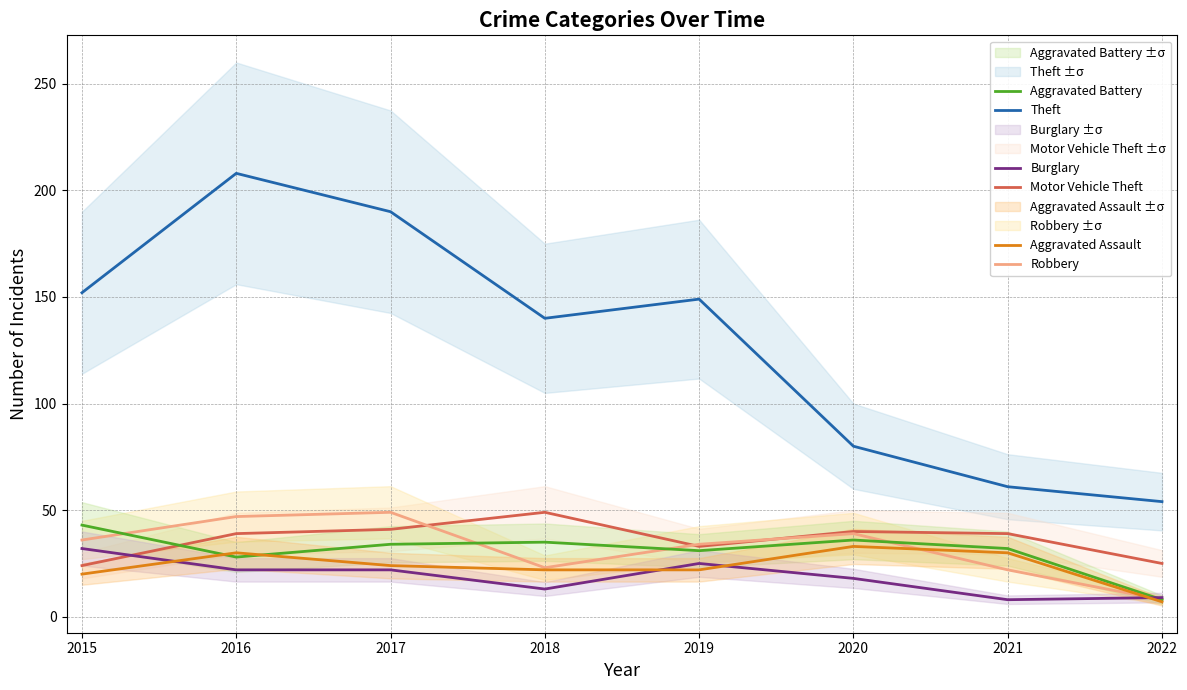

At which label is Motor Vehicle Theft closest to 36?

2016